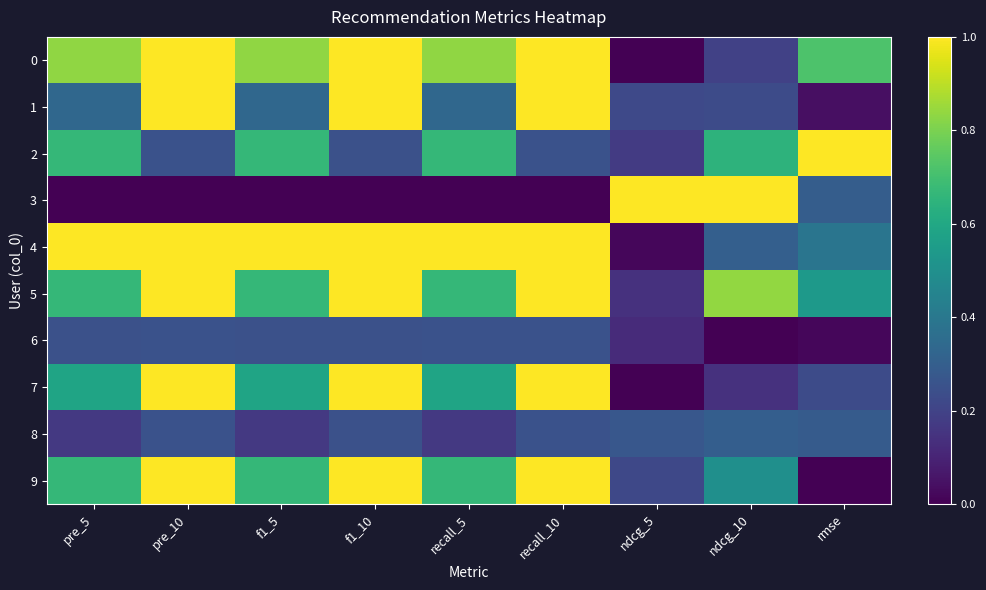

Which series has the largest range (max minus min)?

3